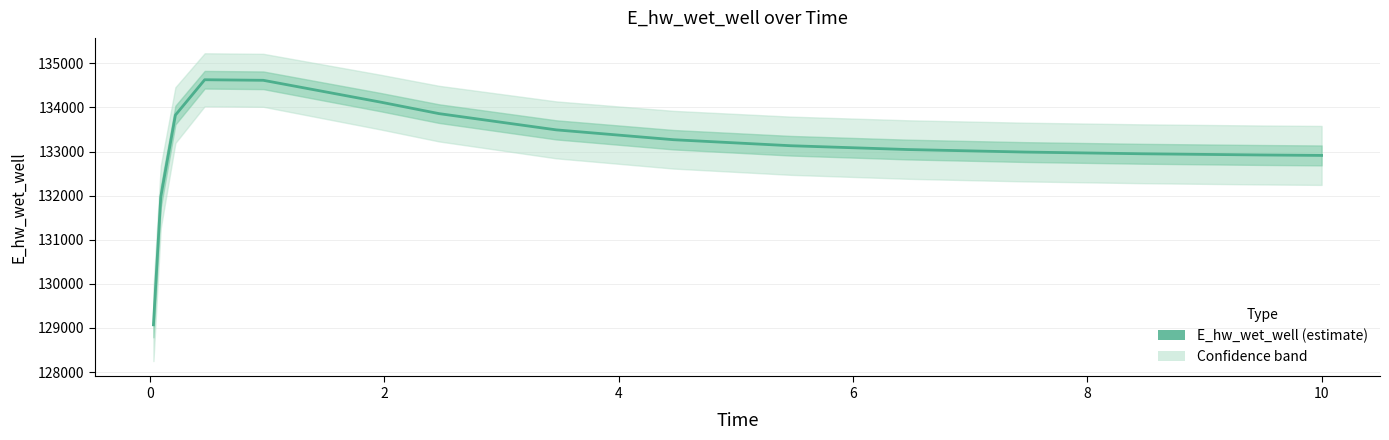

What is the average value?

133119.8